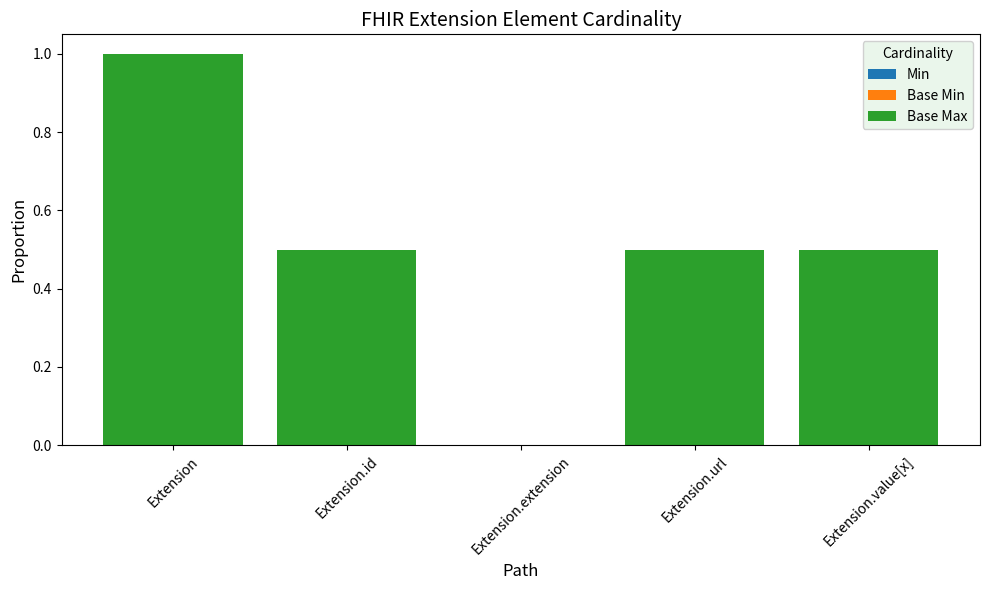

What is the sum of the values at Extension.url and Extension.value[x]?

1.0